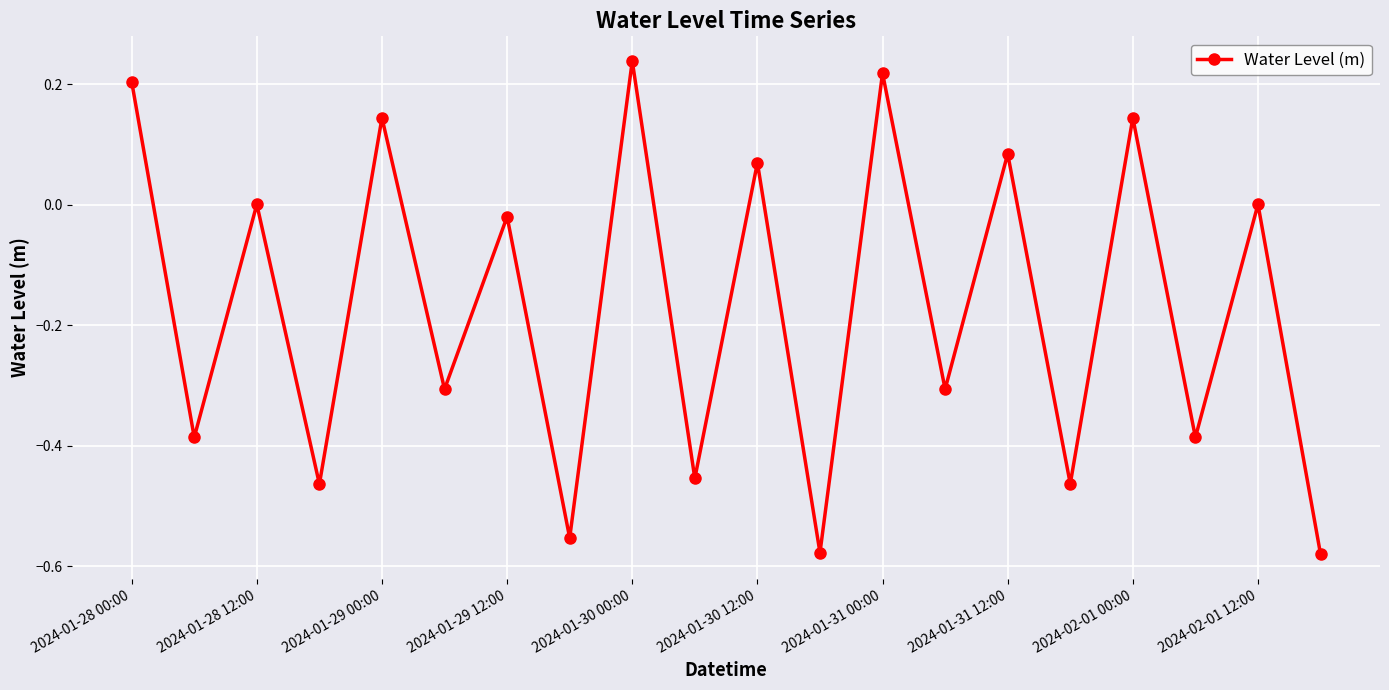

How many distinct data groups are displayed?

1